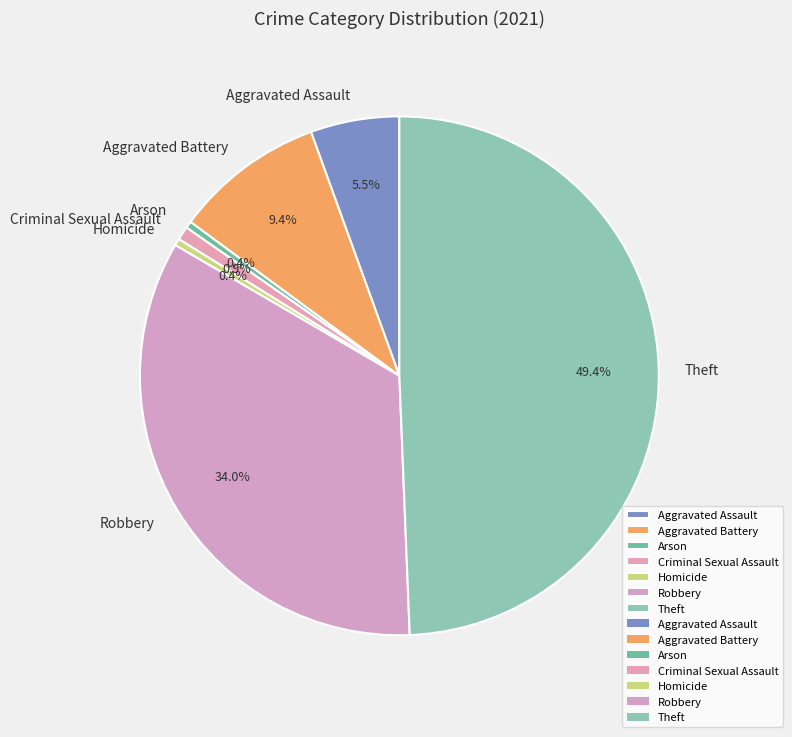

How many segments does this pie chart have?

7